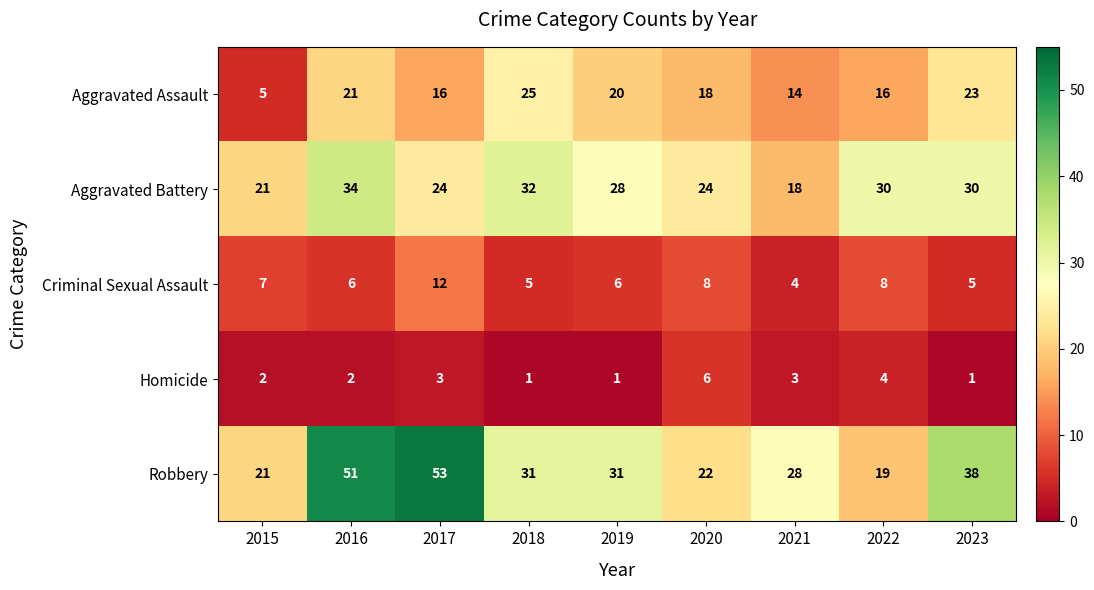

What is the difference between the maximum and second lowest values in the Criminal Sexual Assault series?

7